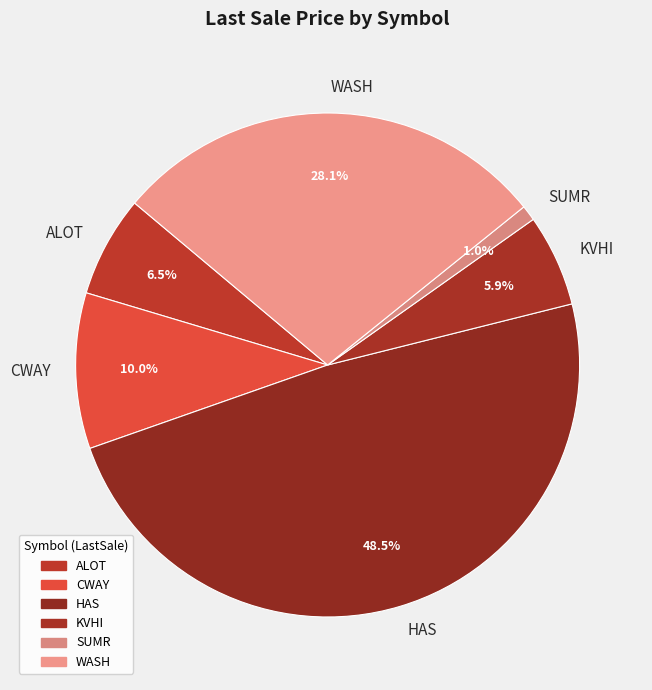

How many slices are in this pie chart?

6